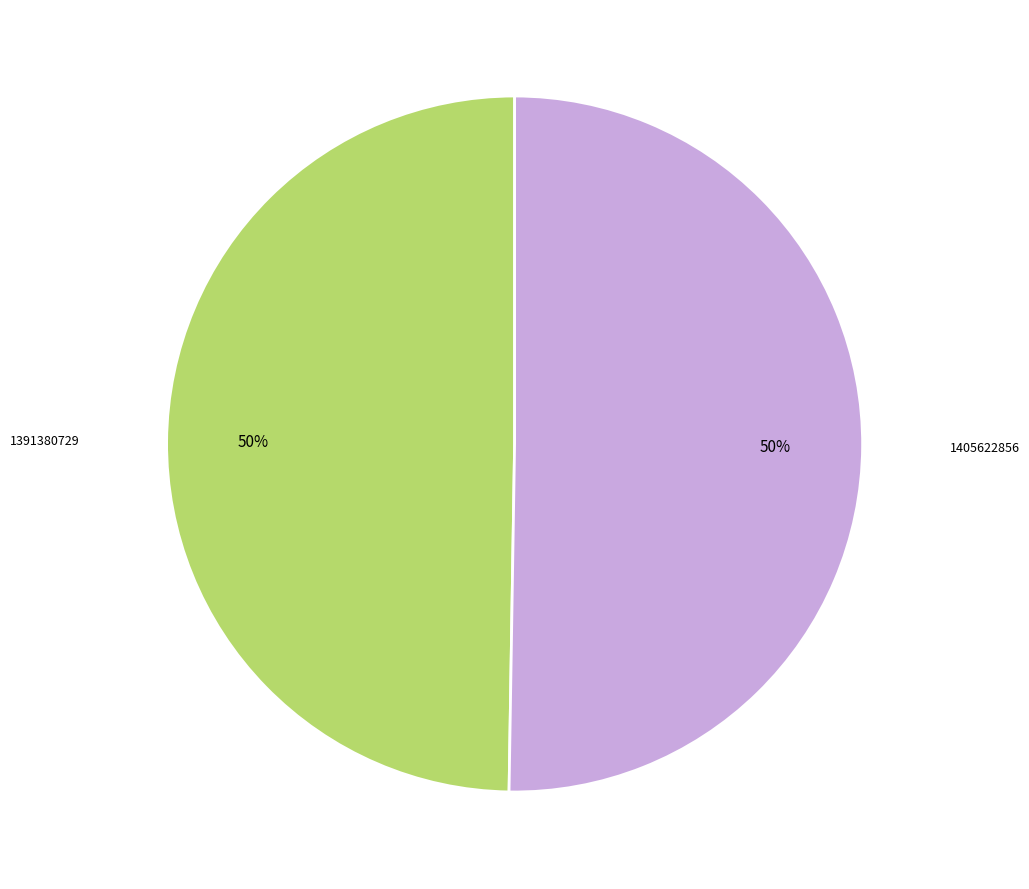

Approximately how many times larger is the value at 1405622856 compared to 1391380729?

1.0